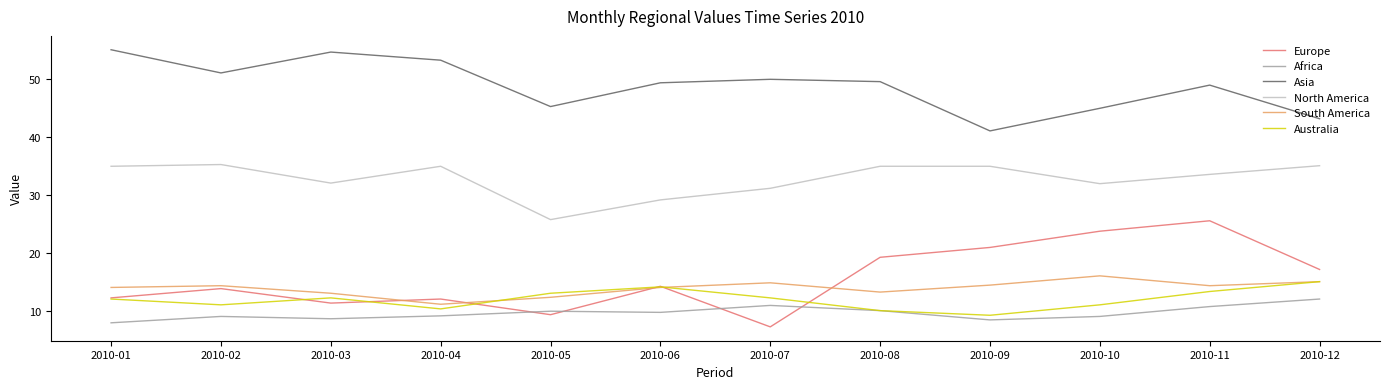

What is the lowest value of the South America series?

11.2